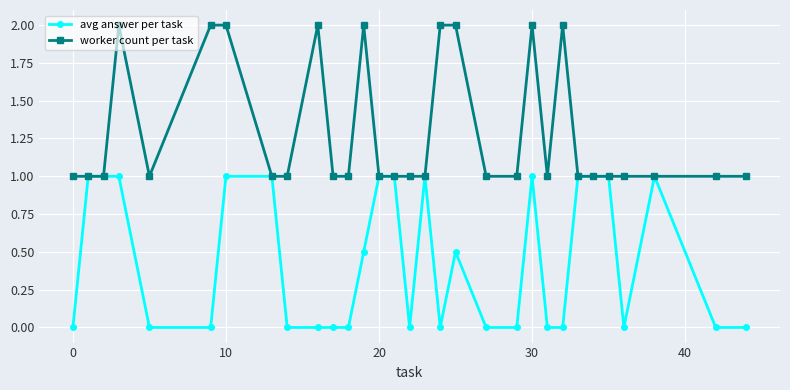

What is the value of the worker count per task point at the 31st from the left?

1.0